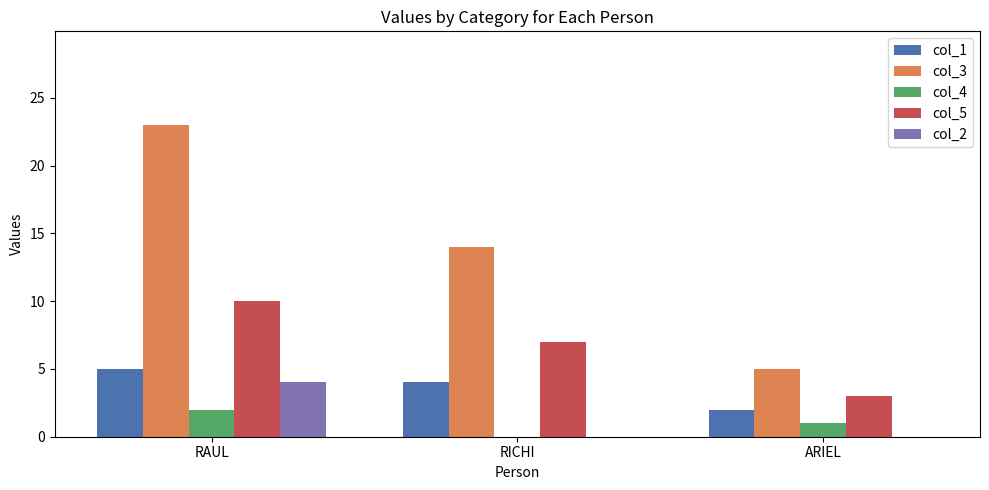

How many col_5 values are between 3 and 10?

3